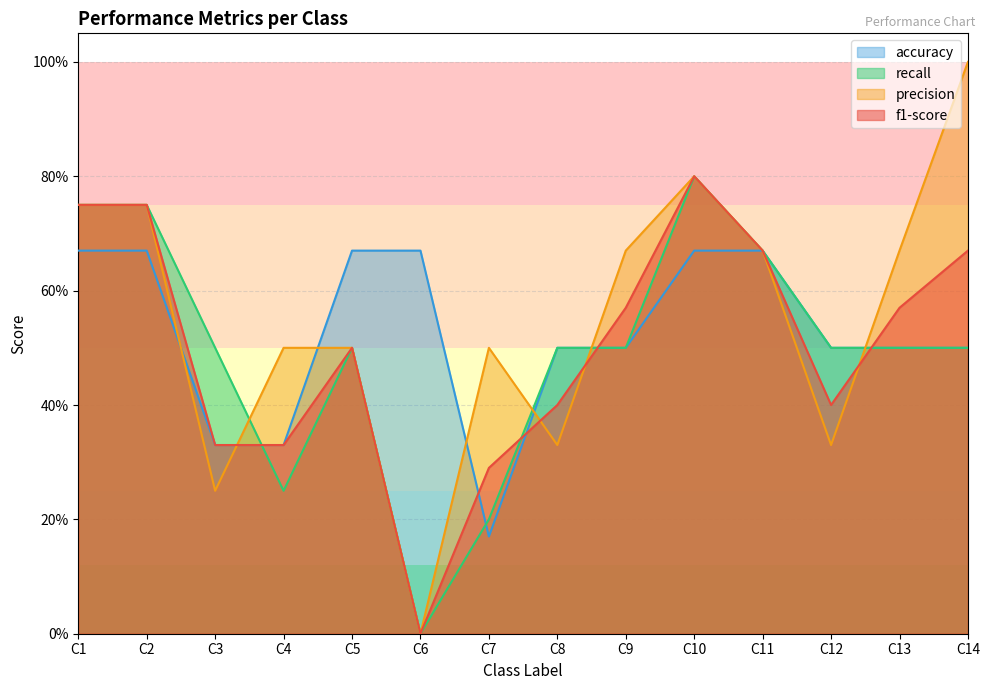

Reading left to right, what are all the values shown in this chart?

f1-score: 0.8	0.8	0.3	0.3	0.5	0.0	0.3	0.4	0.6	0.8	0.7	0.4	0.6	0.7
precision: 0.8	0.8	0.2	0.5	0.5	0.0	0.5	0.3	0.7	0.8	0.7	0.3	0.7	1.0
recall: 0.8	0.8	0.5	0.2	0.5	0.0	0.2	0.5	0.5	0.8	0.7	0.5	0.5	0.5
accuracy: 0.7	0.7	0.3	0.3	0.7	0.7	0.2	0.5	0.5	0.7	0.7	0.5	0.5	0.5